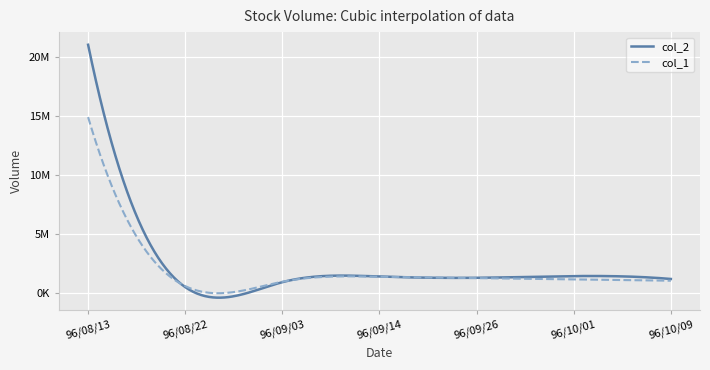

At which label does col_1 reach its minimum?

96/08/22